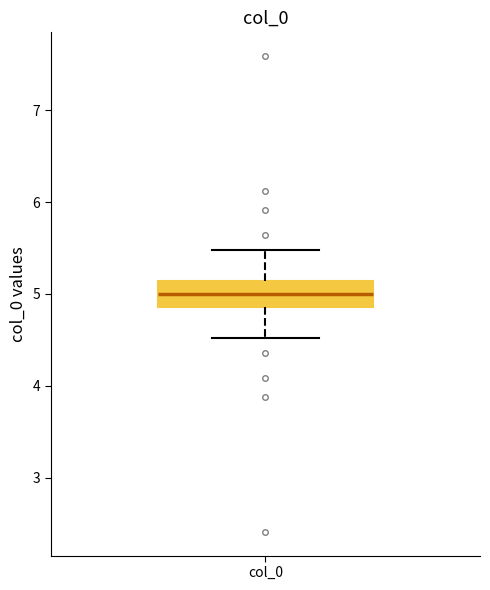

Transcribe this box plot: give where the median line is, the range the box spans, and where the two whiskers end, as read against the y-axis. The values are not printed on the chart, so give them approximately, as read against the axis.

median 5.0, box 4.9 to 5.1, whiskers 4.5 to 5.5